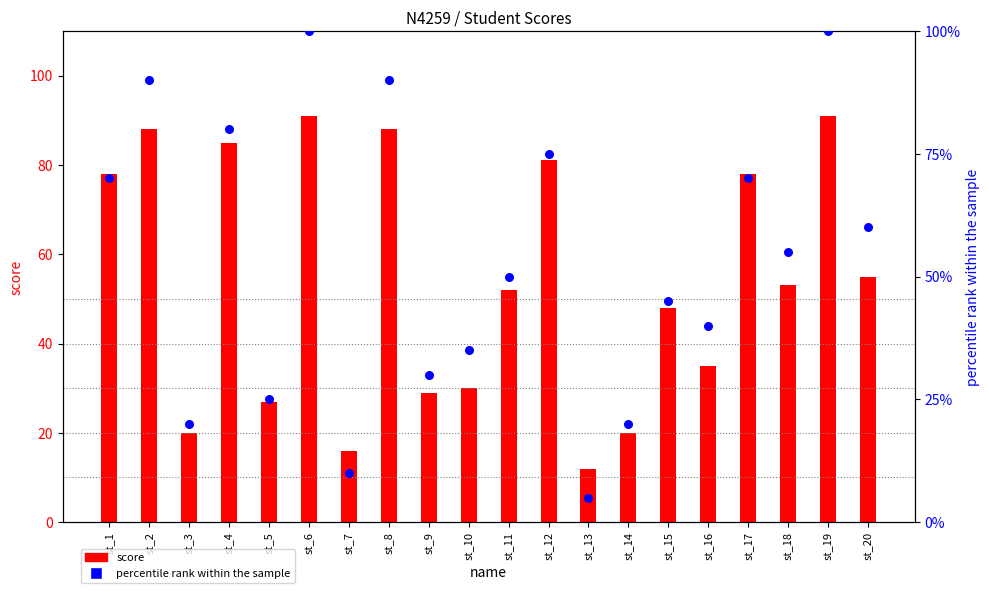

Which series contains the highest Y value?

percentile rank within the sample